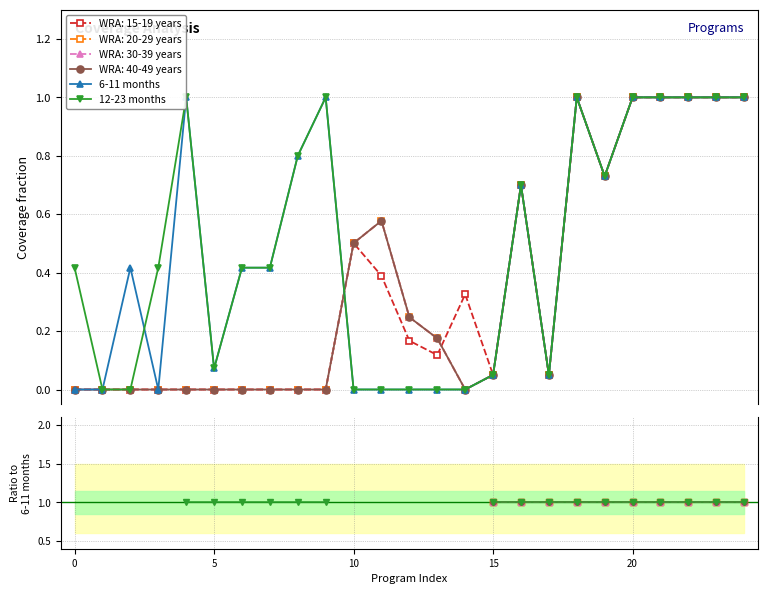

Is it true that 12-23 months equals nan at 13?

False